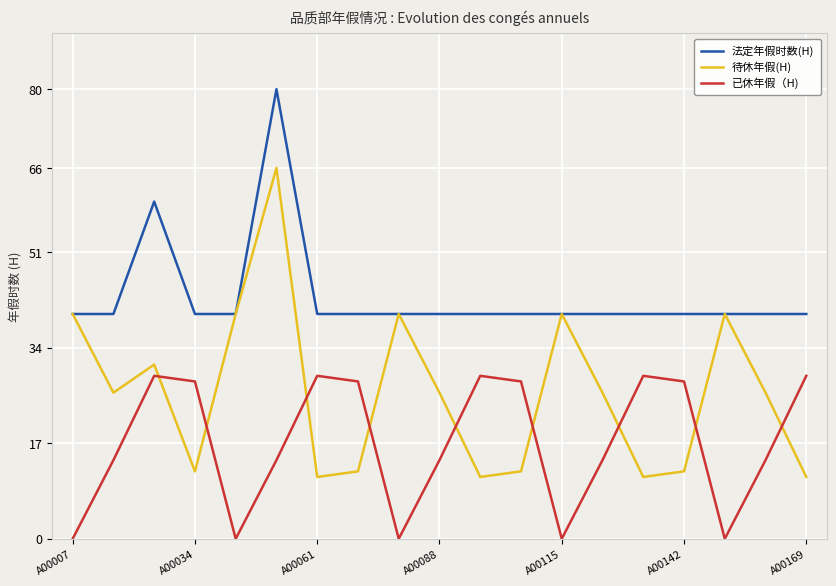

At how many categories does at least one series exceed 5?

19